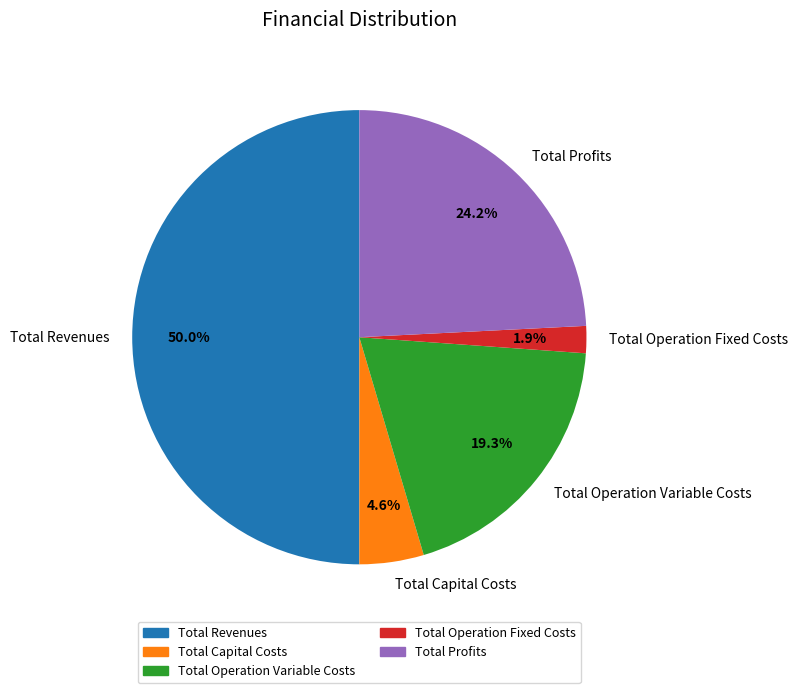

What is the total percentage of Total Capital Costs and Total Revenues?

54.6%